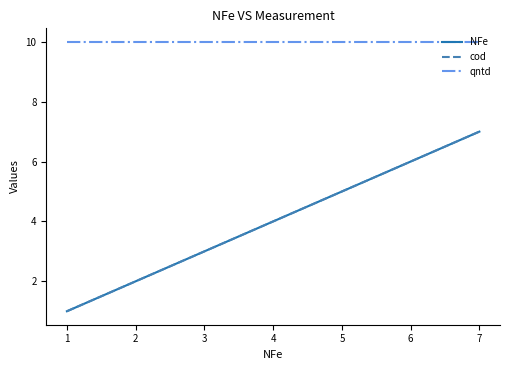

True or false: cod and NFe intersect in this chart.

False